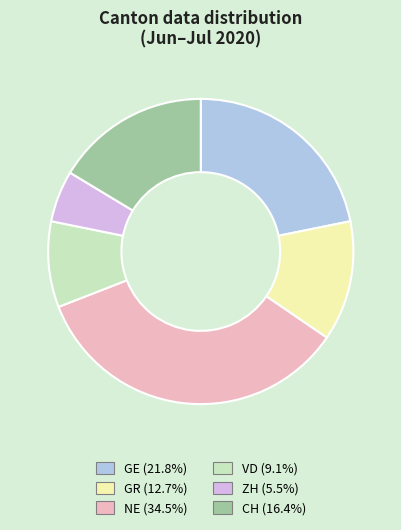

Is GE (21.8%) the majority of the pie?

No